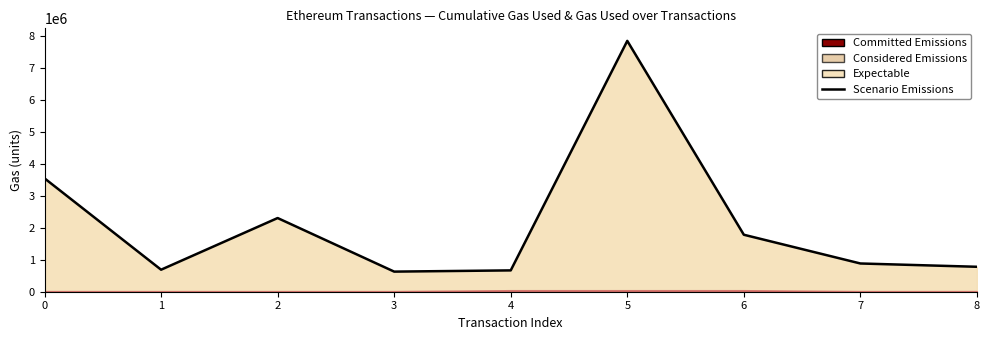

Which has a higher value, 6 or 7?

6